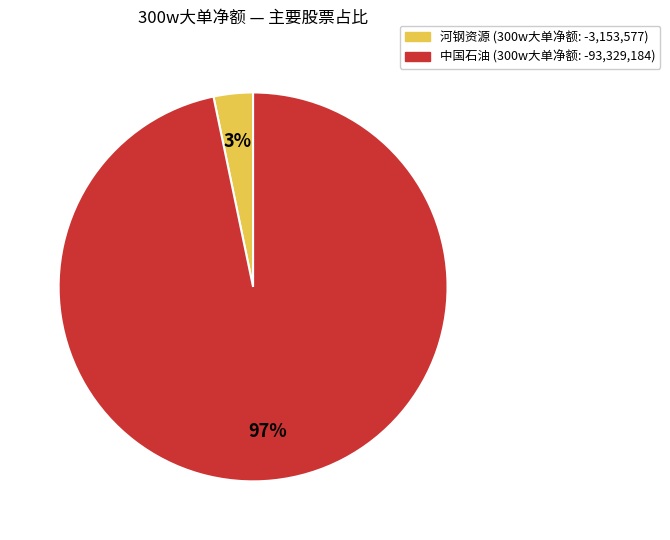

Does any single category account for the majority?

Yes